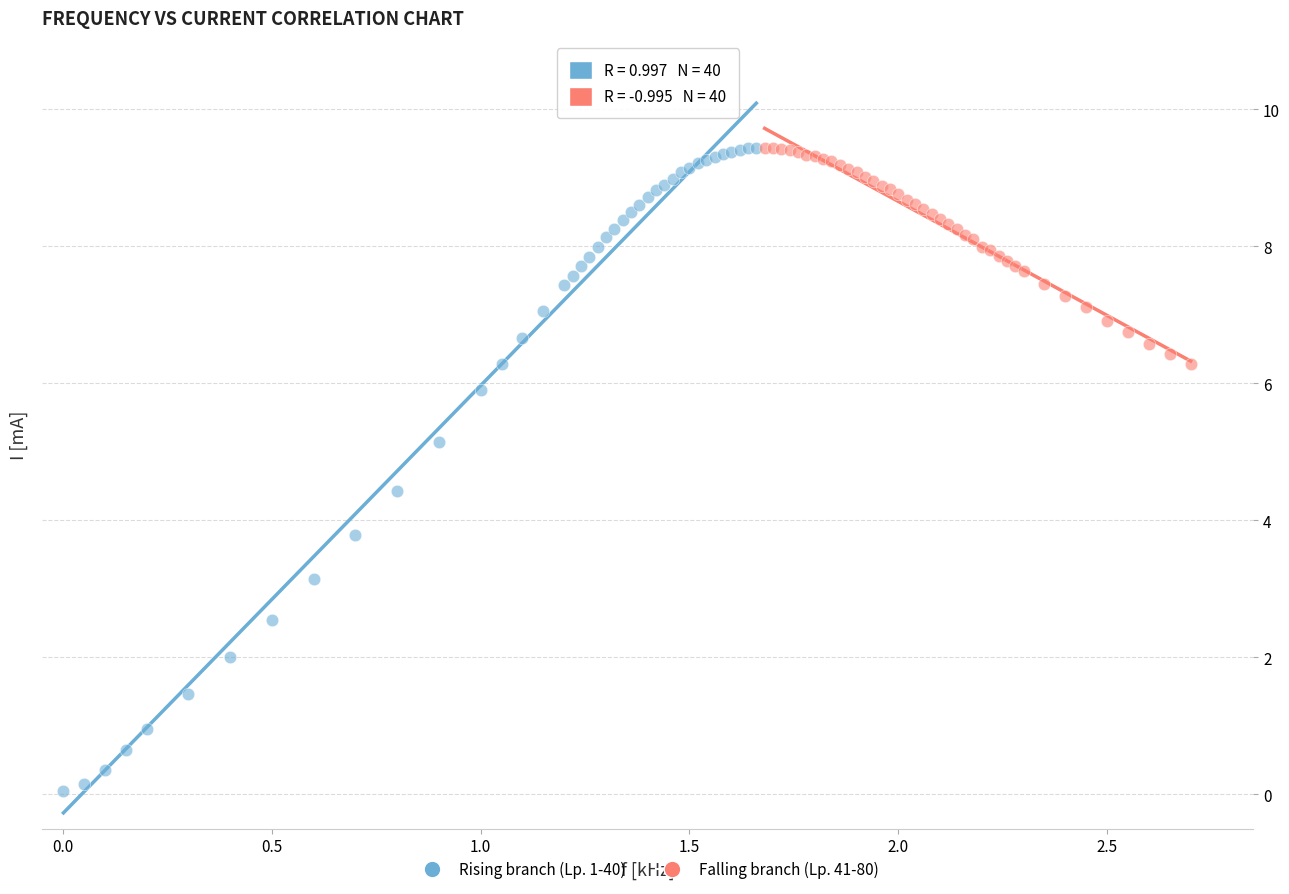

Which series contains the lowest Y value?

Rising branch (Lp. 1-40)